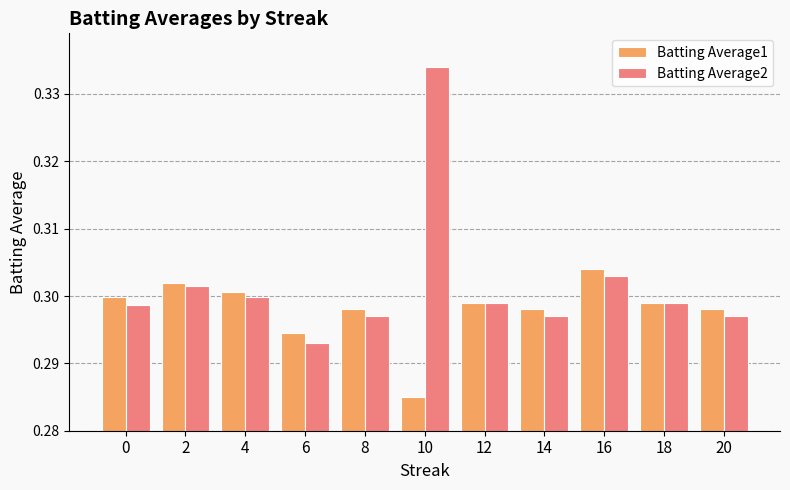

Which label corresponds to the smallest value in the chart?

10